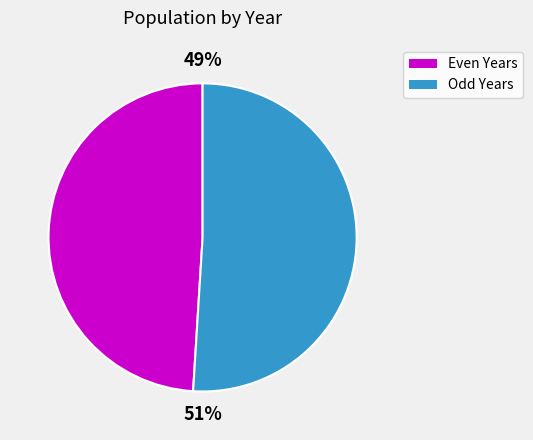

To the nearest percent, what is the average slice percentage?

50%